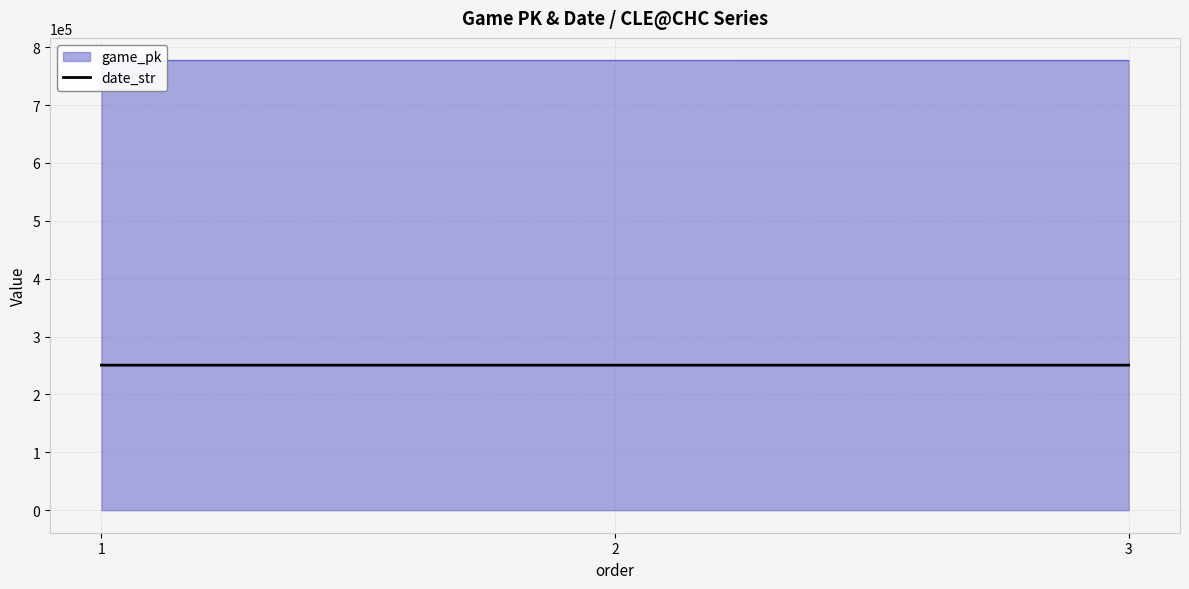

What is the minimum value for date_str?

250701